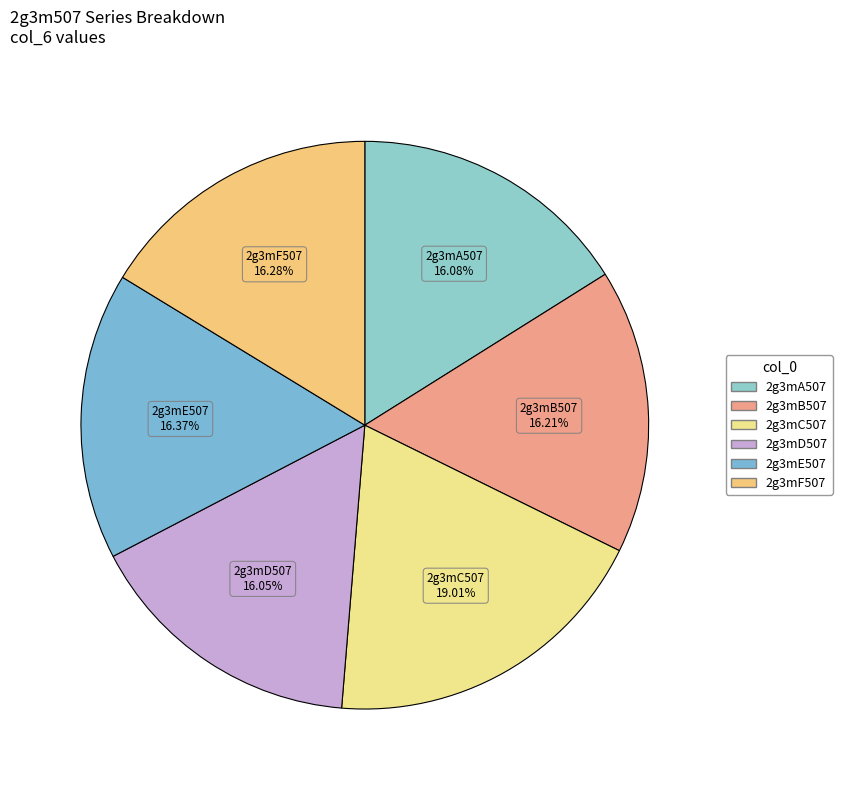

True or false: 2g3mD507 accounts for 16% of the total.

True